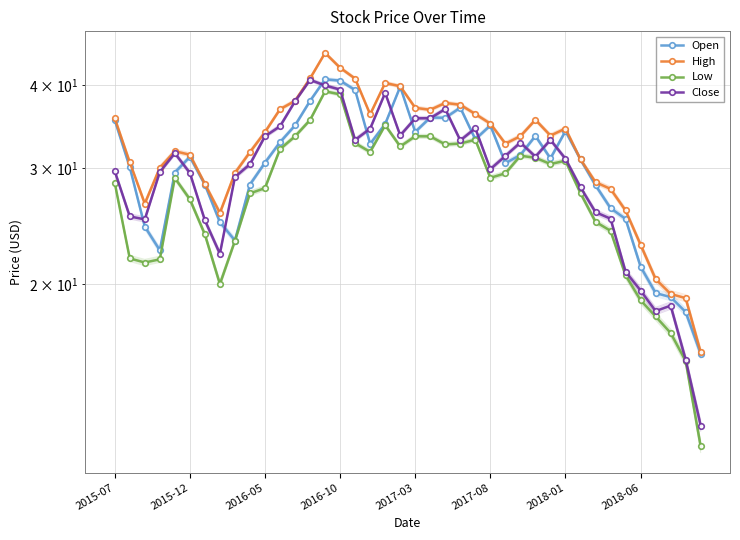

Is this an area chart (filled region under the line)?

No